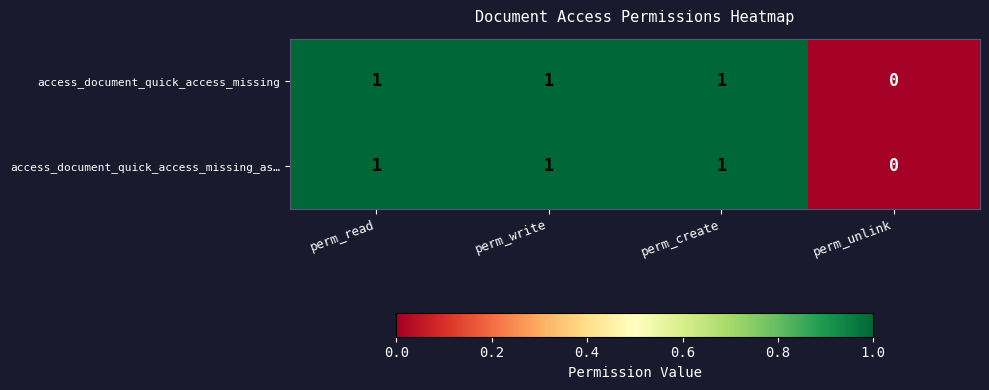

How many distinct data groups are displayed?

2